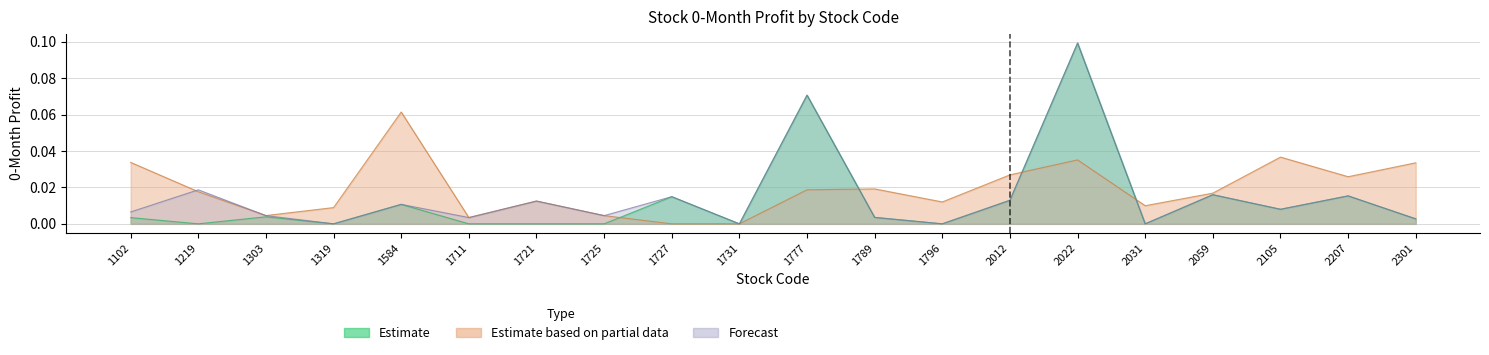

The value of Estimate based on partial data at 1777 is 0.0. True or false?

True